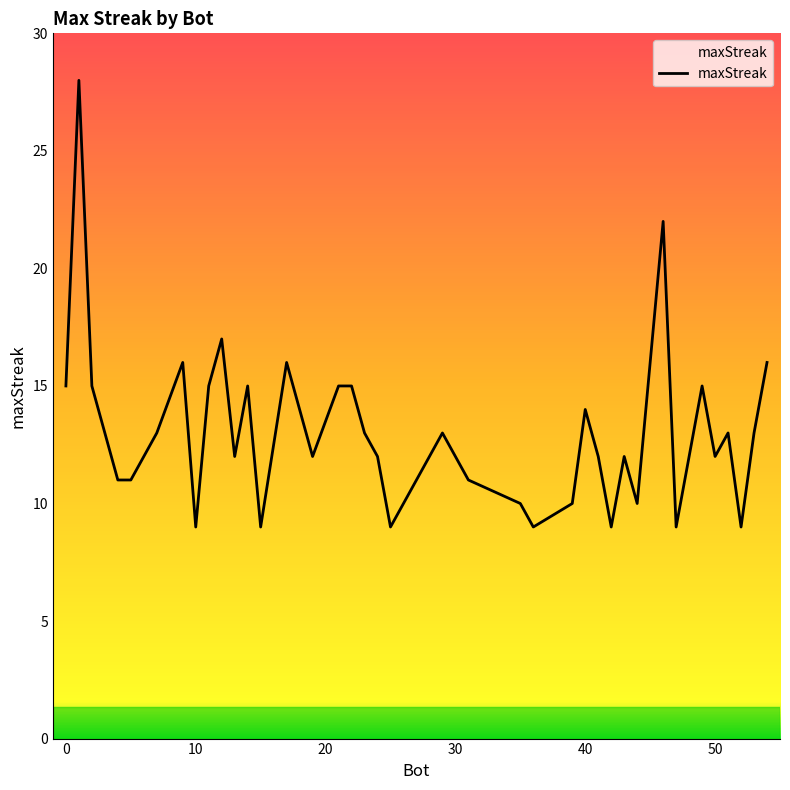

What is the maximum value shown in the chart?

28